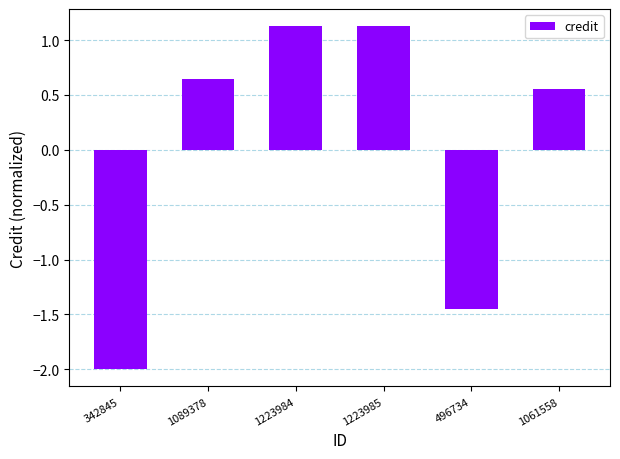

Between 1223985 and 342845, which is larger?

1223985